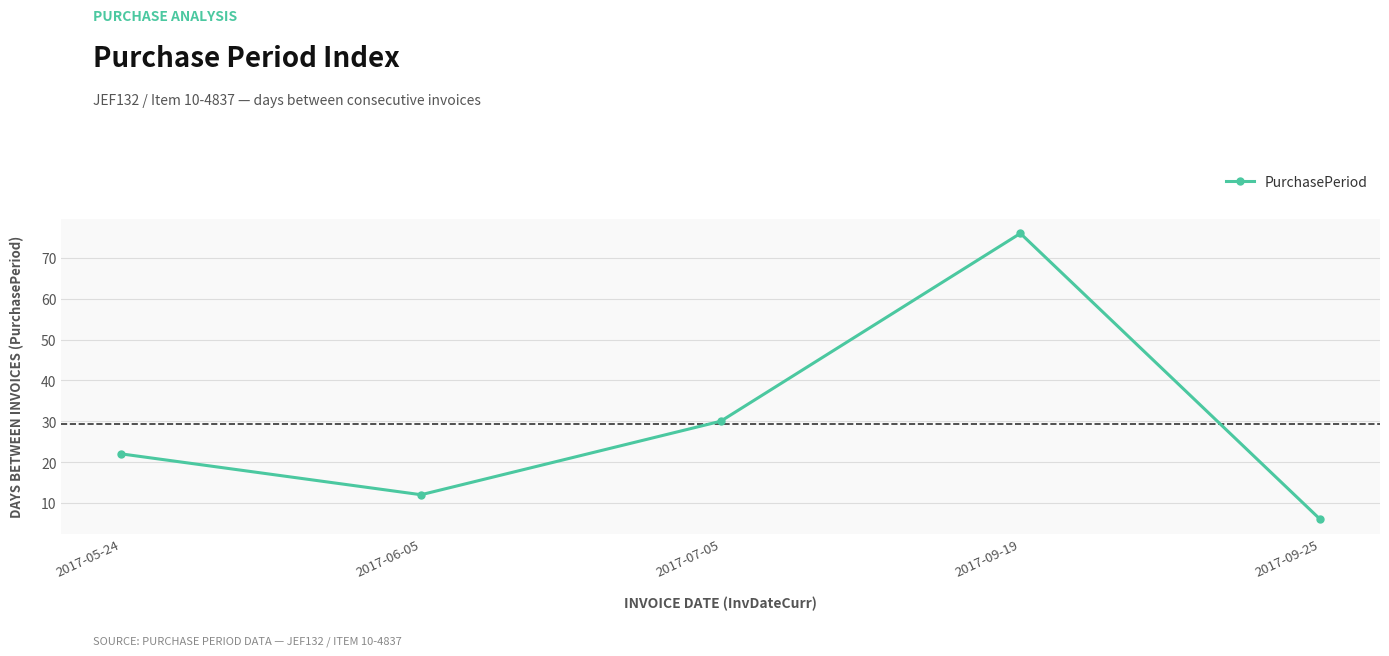

Reading left to right, what are all the values shown in this chart?

2017-05-24=22	2017-06-05=12	2017-07-05=30	2017-09-19=76	2017-09-25=6